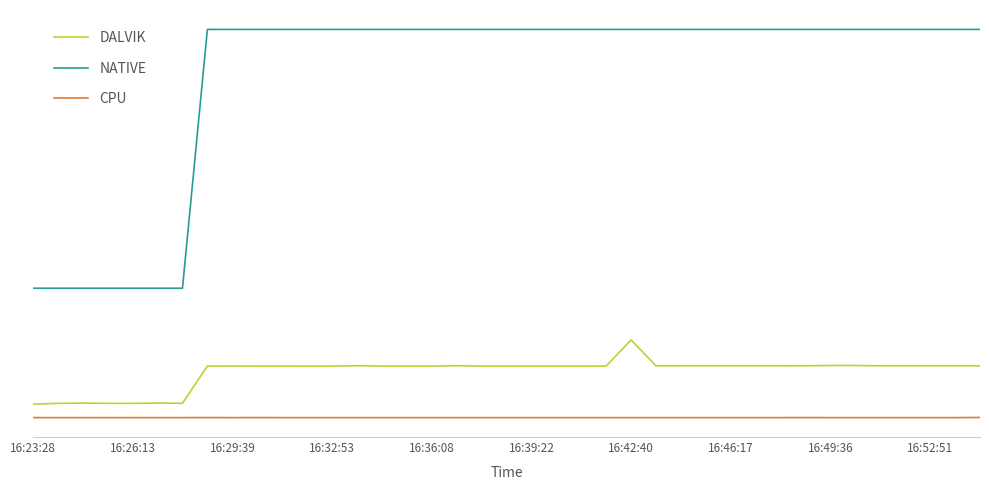

Is this an area chart (filled region under the line)?

No